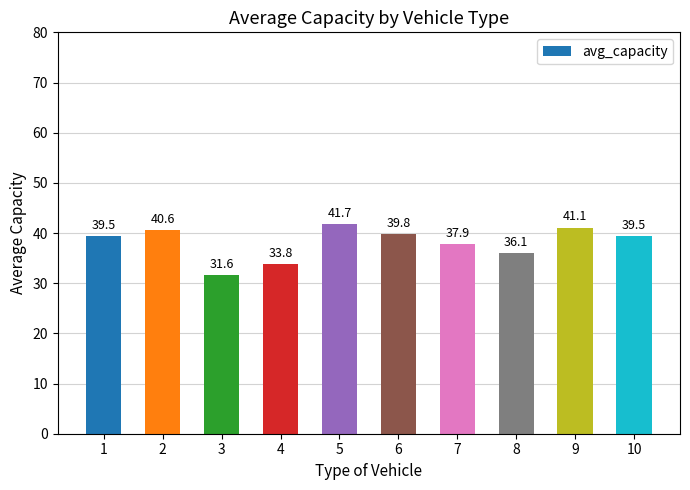

What is the change in value from 5 to 10?

-2.2